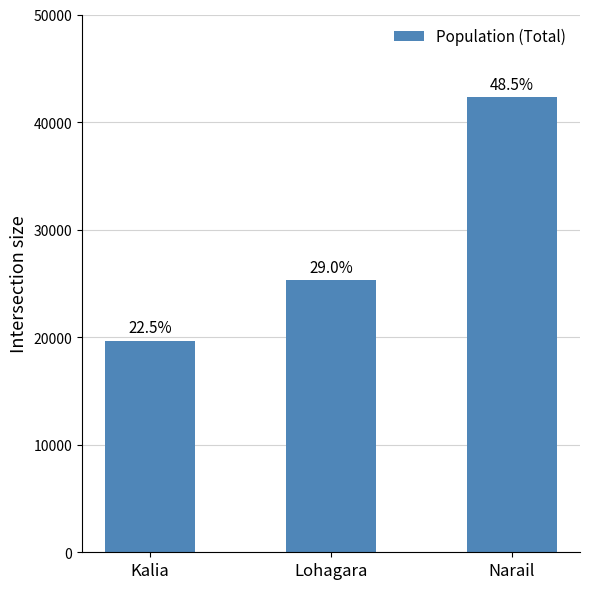

Approximately how many times larger is the value at Lohagara compared to Kalia?

1.3